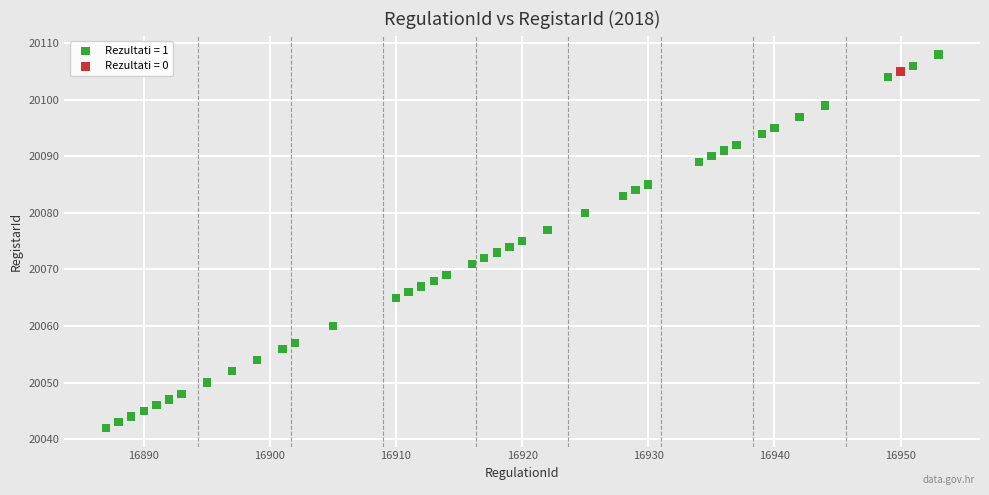

Which series contains the lowest Y value?

Rezultati = 1